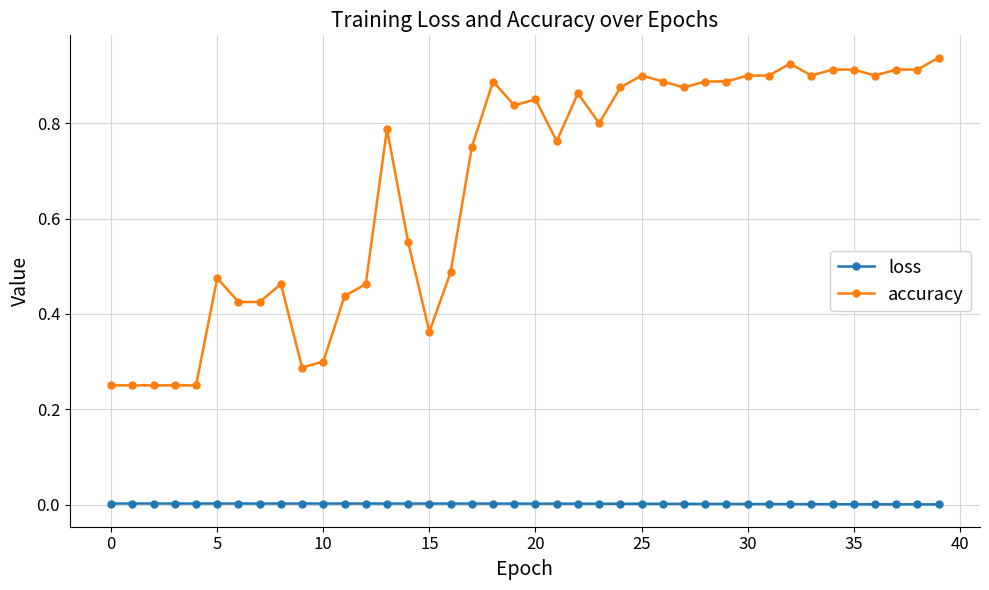

What is the difference between the second highest and second lowest values in the accuracy series?

0.7